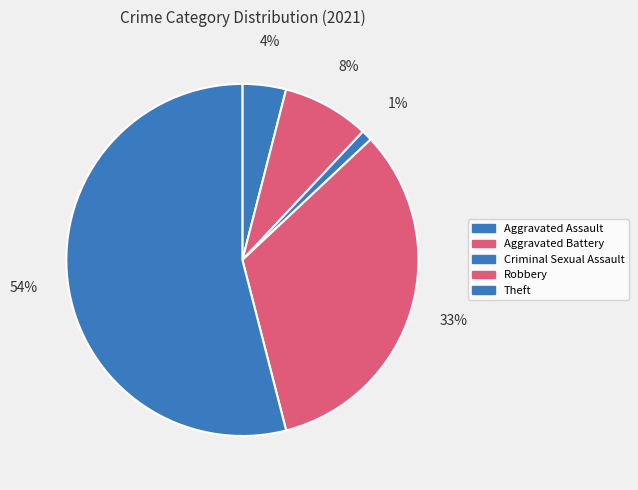

Does any single category account for the majority?

Yes